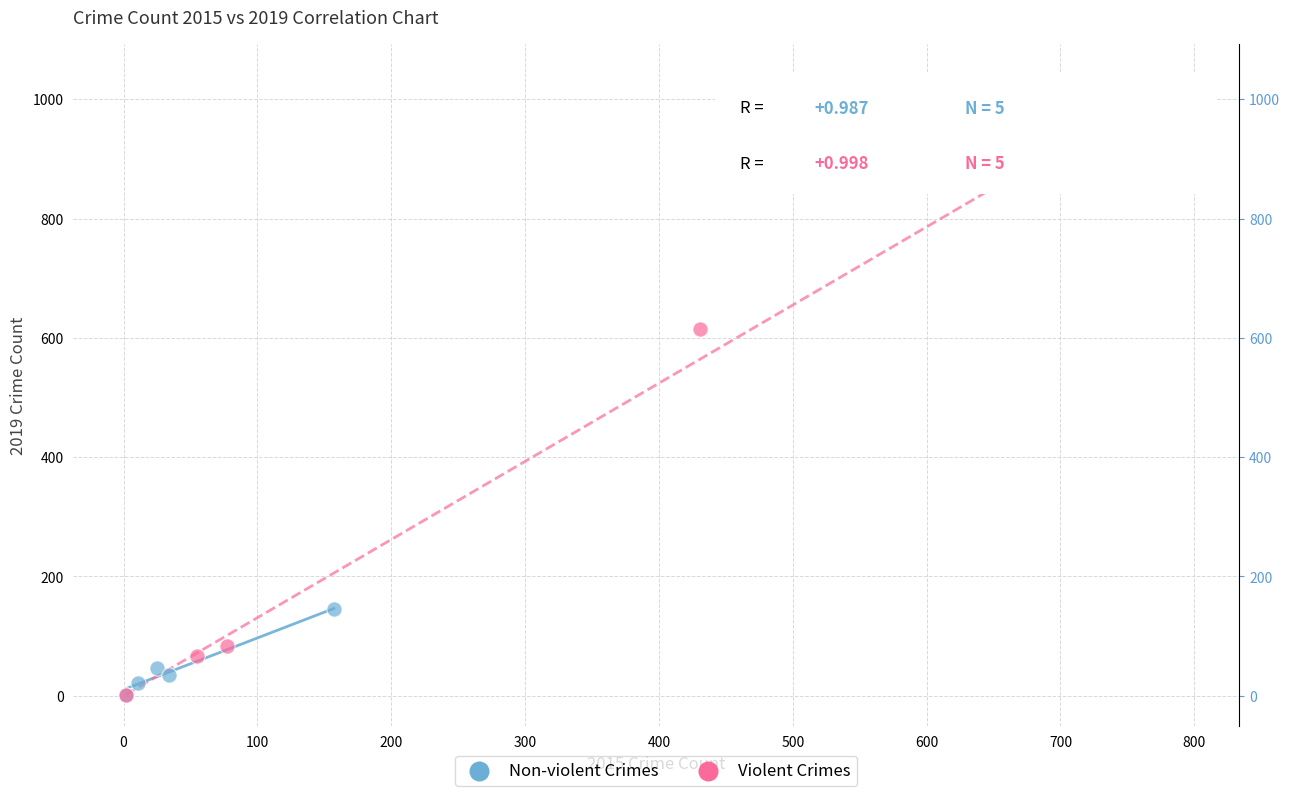

Which series has the widest spread of Y values?

Violent Crimes